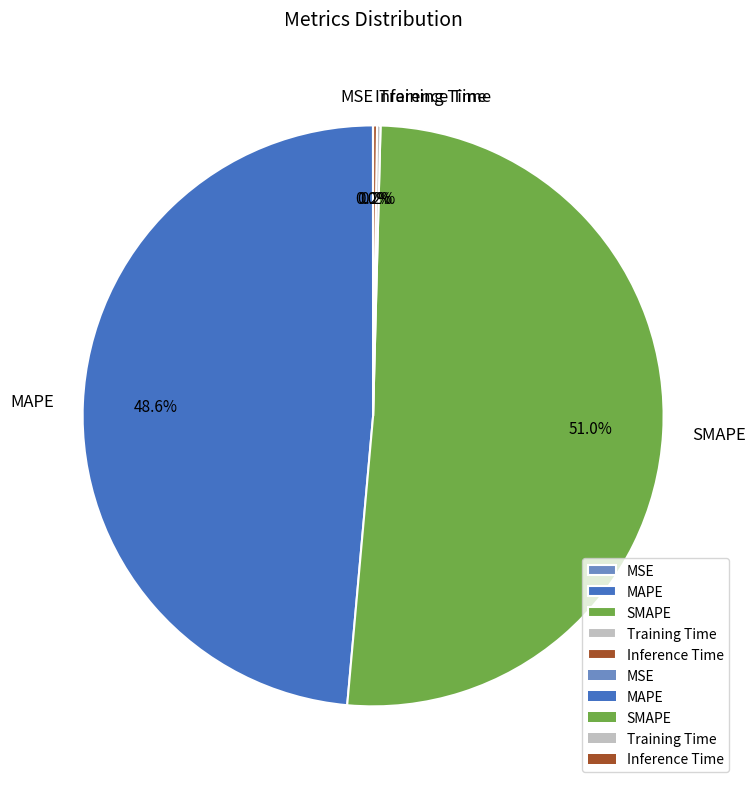

Does MAPE account for over 50% of the chart?

No